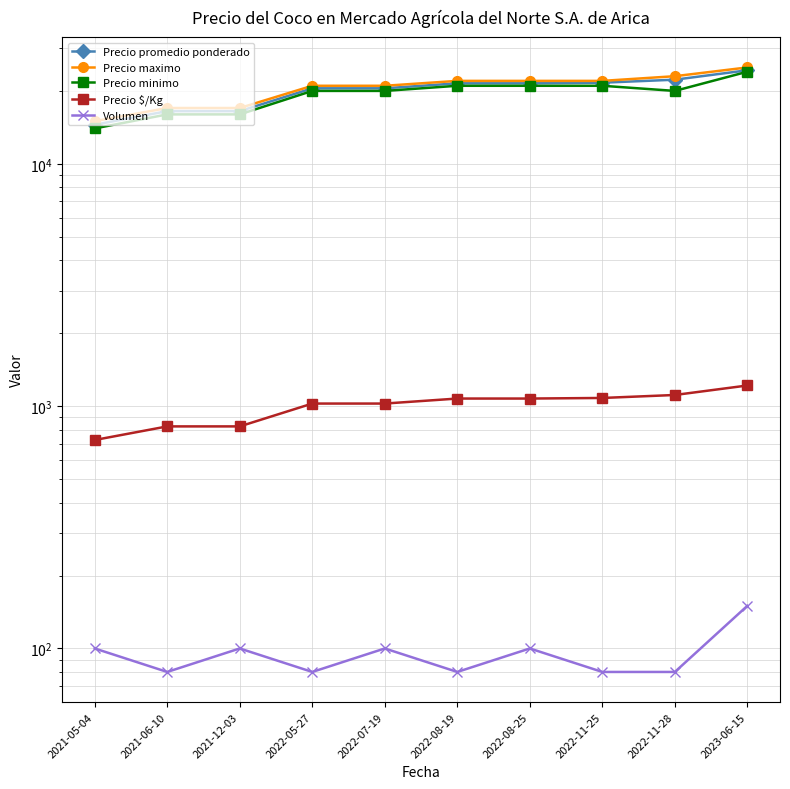

What is the label of the 4th point from the left?

2022-05-27